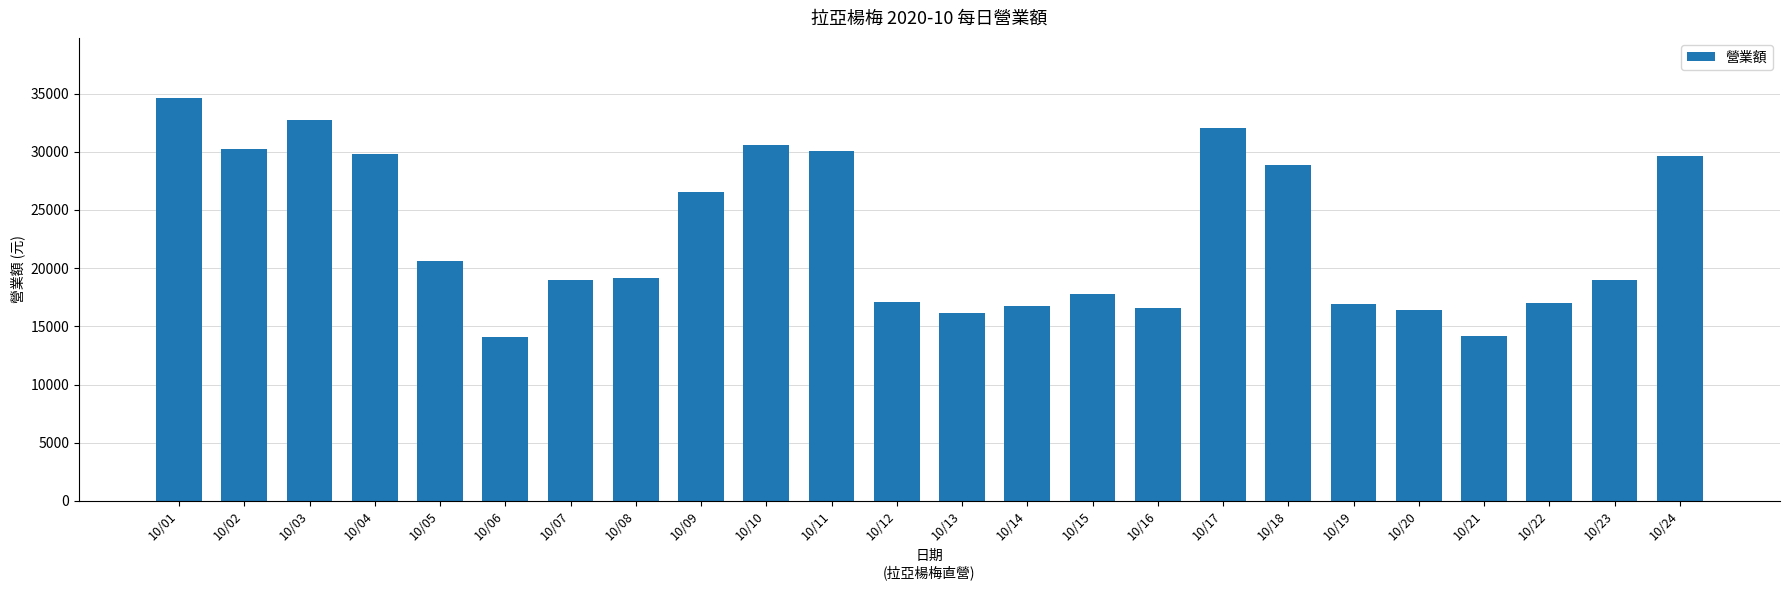

What is the value of the 17th bar from the left?

32008